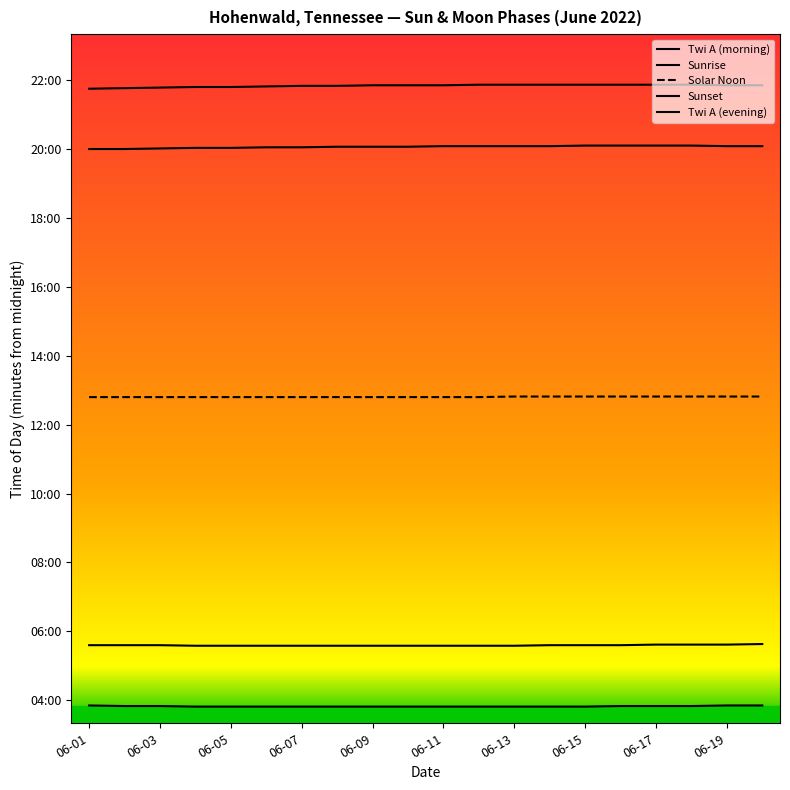

True or false: Solar Noon and Sunrise intersect in this chart.

False